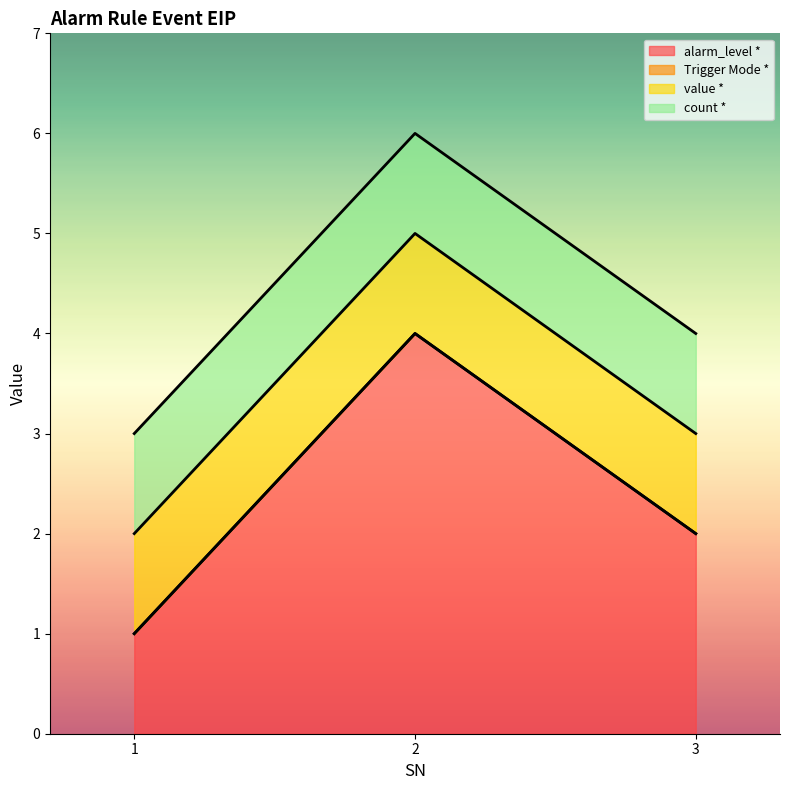

Which has a higher value, 3 or 2?

2